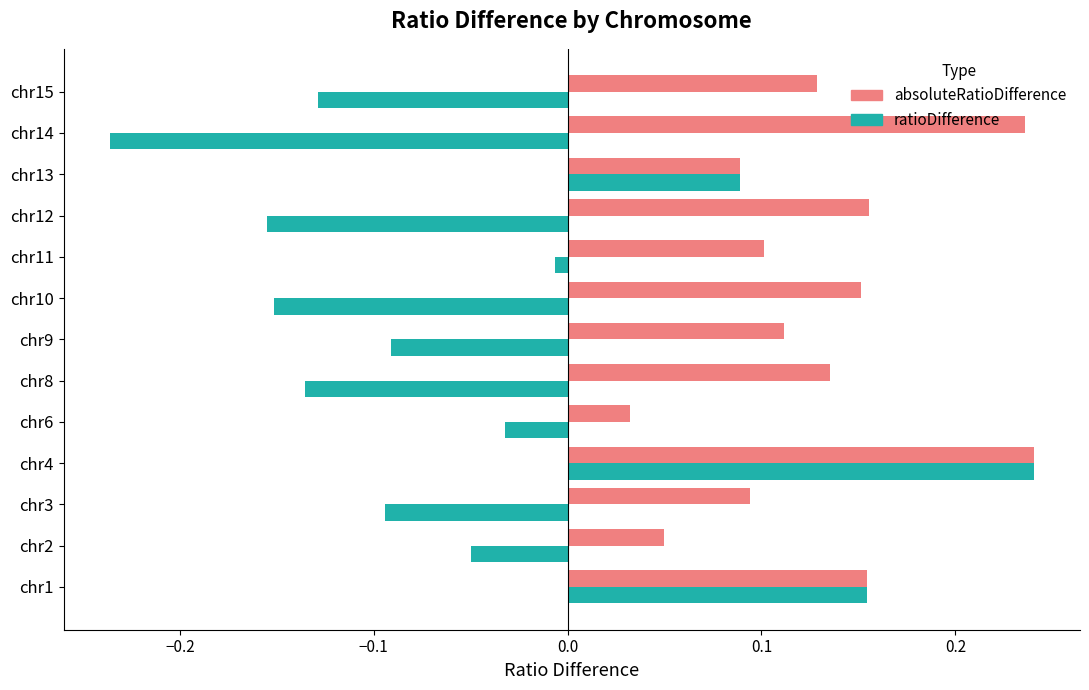

Which series has the largest range (max minus min)?

ratioDifference